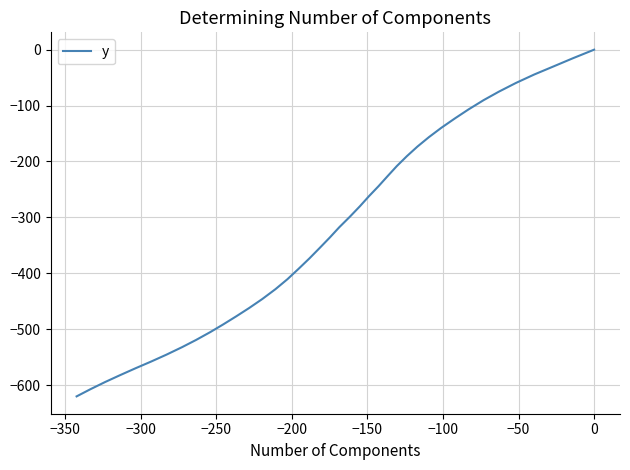

What is the label of the 7th point from the left?

−100